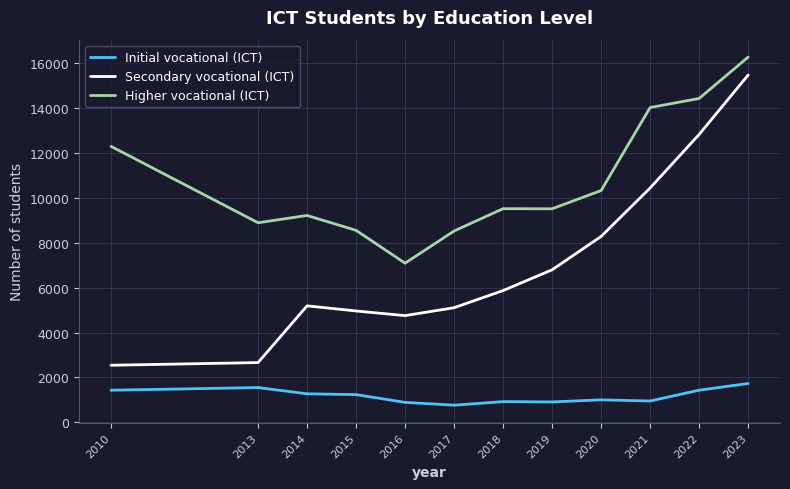

At how many categories does at least one series exceed 13062?

3